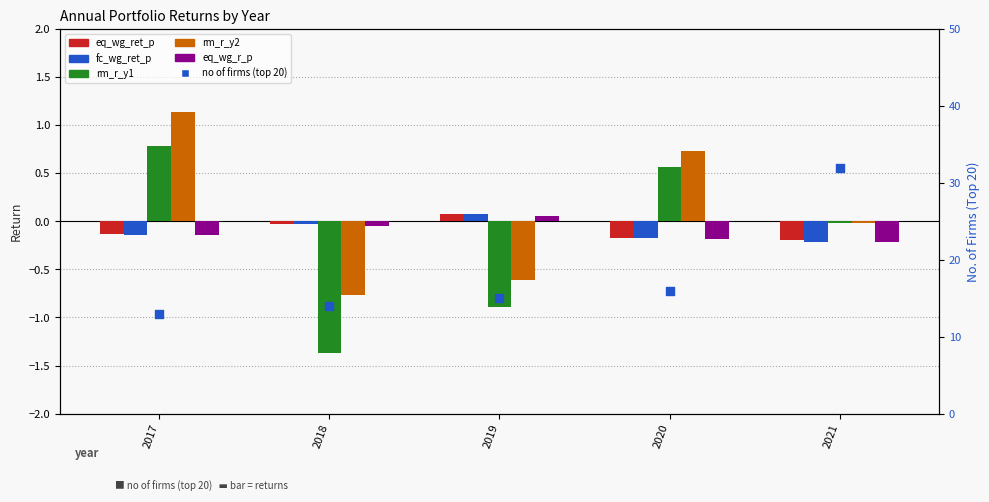

Is the value of eq_wg_ret_p at 2020 greater than the value of fc_wg_ret_p at 2017?

No